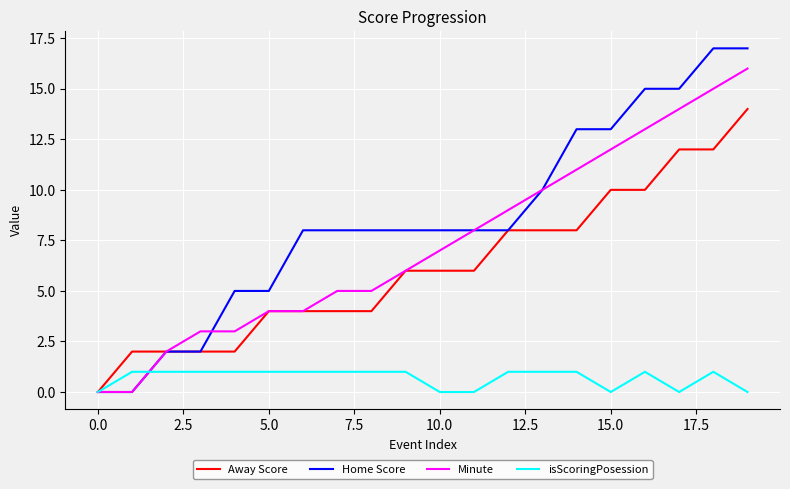

What is the greatest value displayed?

17